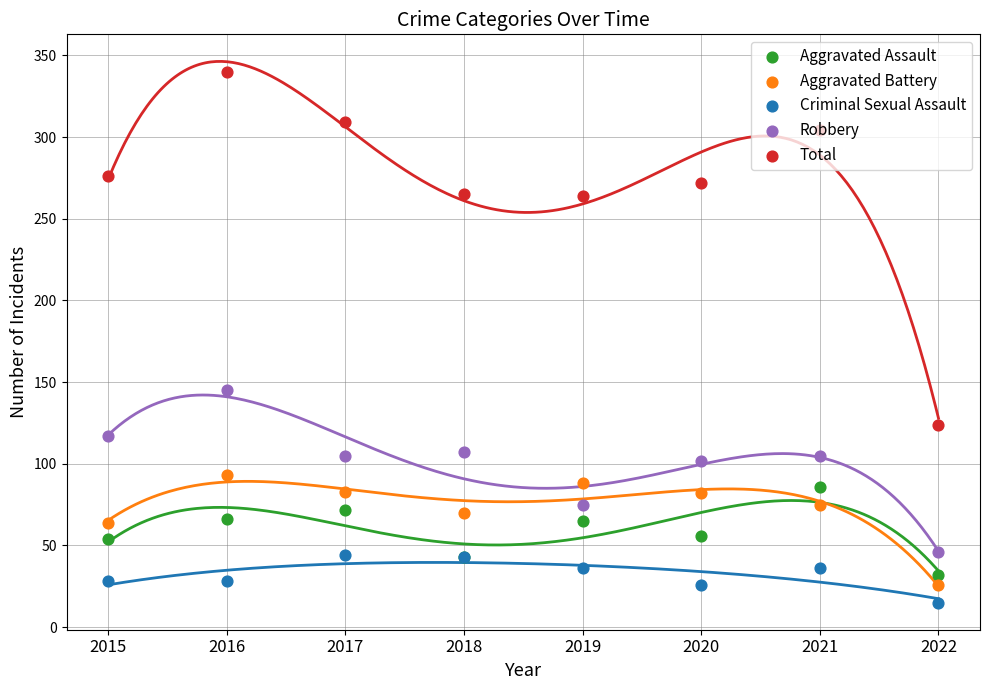

What is the total value across all series at 2022?

243